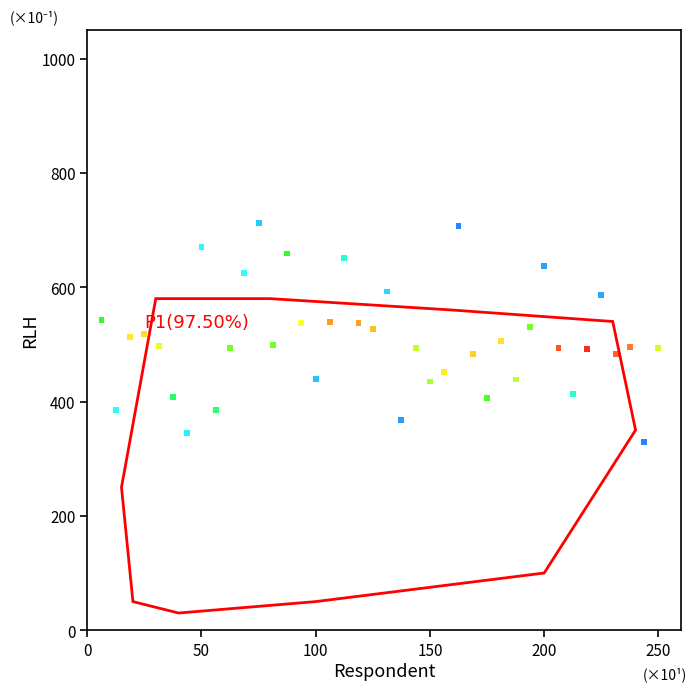

What is the range of X values (max minus min)?

243.8